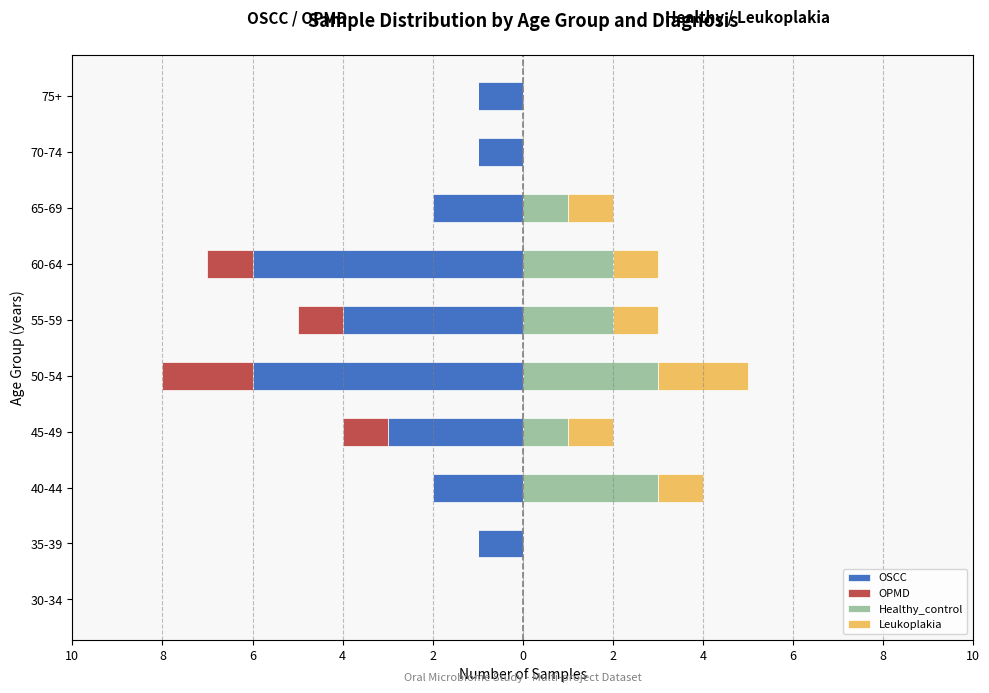

How many categories are shown in the chart?

10